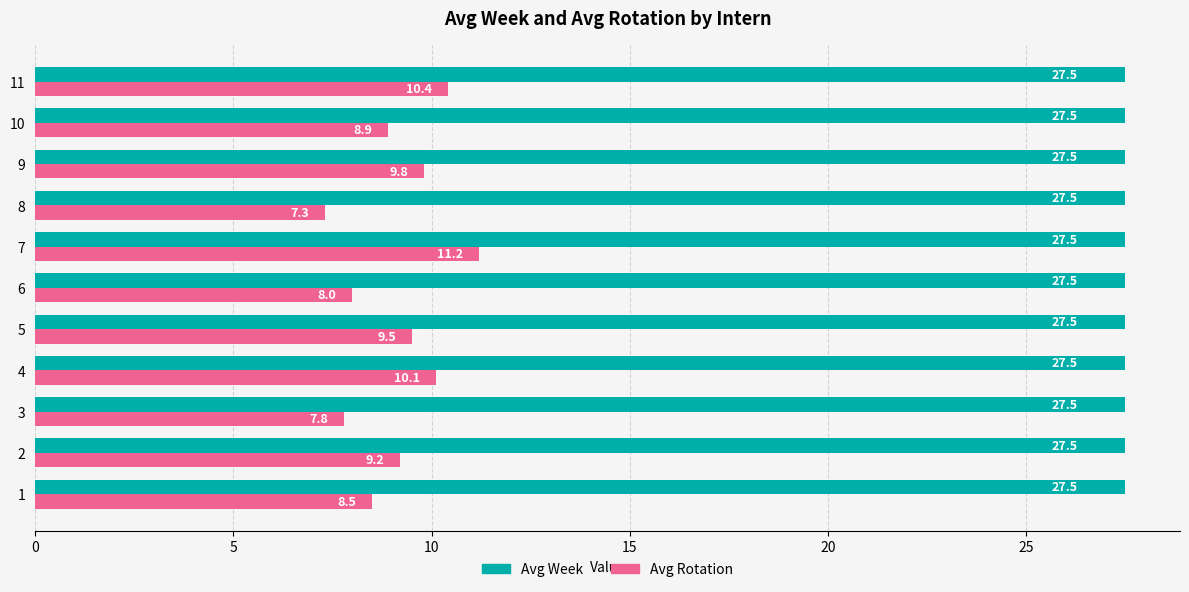

Is it true that Avg Rotation equals 18.0 at 11?

False